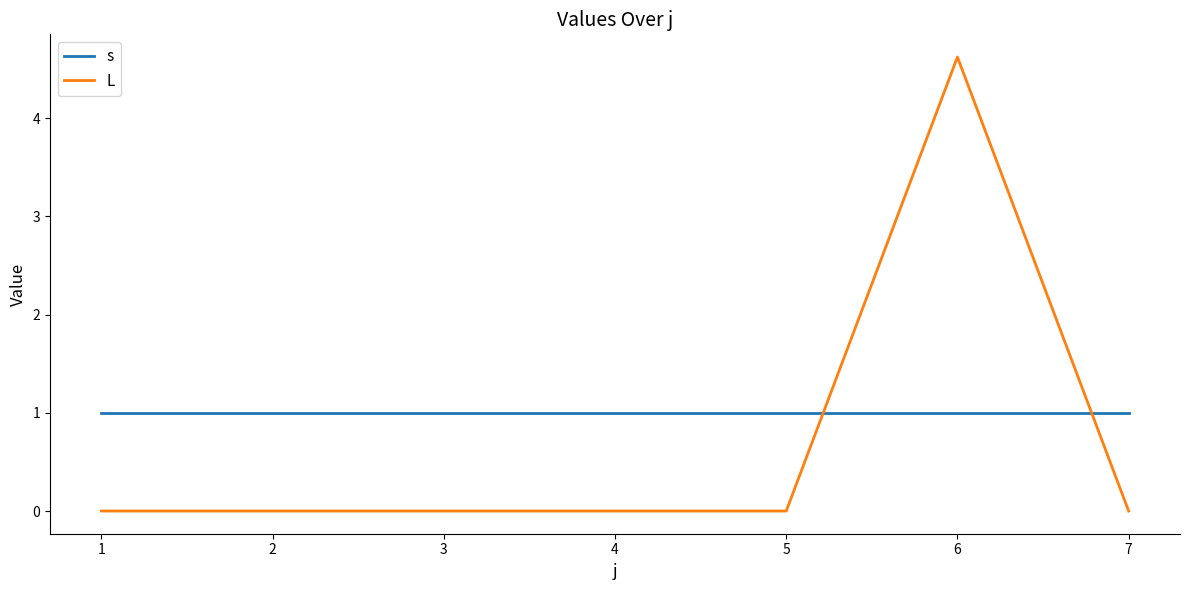

Is it true that s equals 1.6 at 2?

False